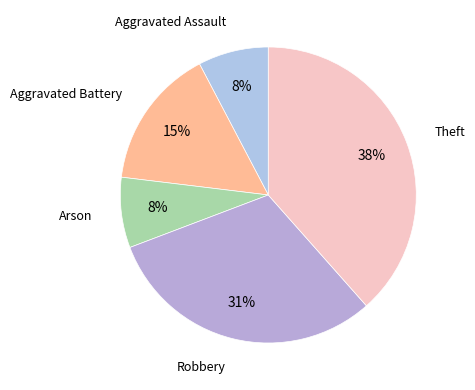

Count the number of slices in the pie.

5